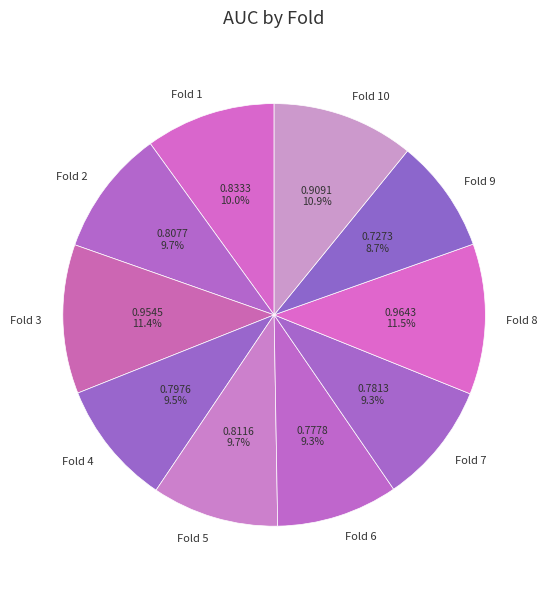

What is the smallest slice in the pie chart?

Fold 9